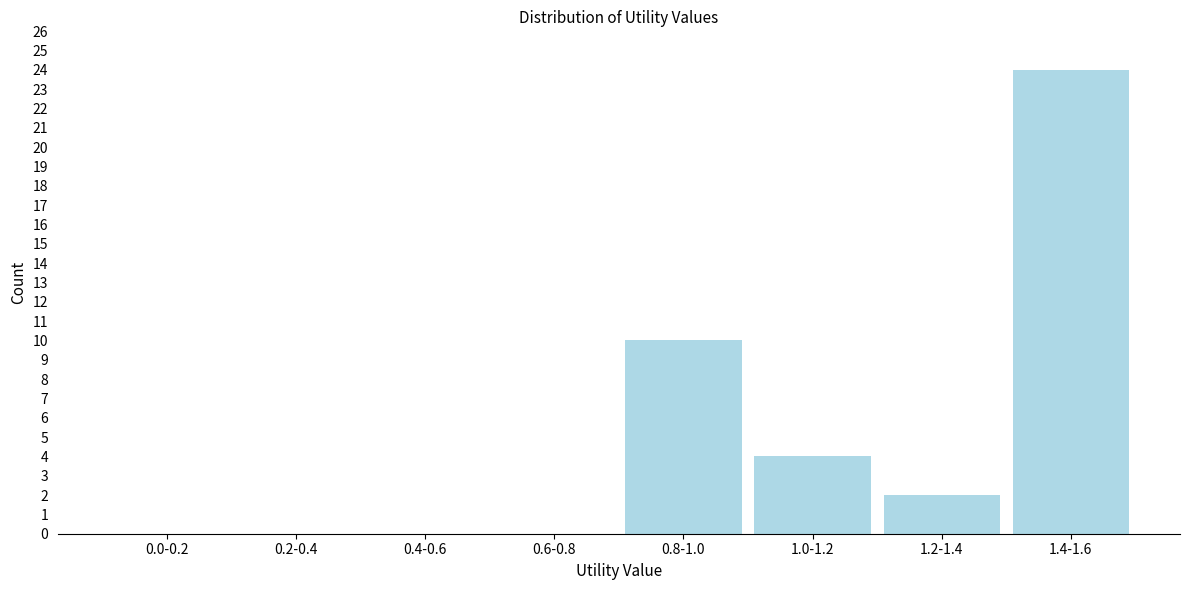

Reading left to right, list all the values displayed in this chart.

0.0-0.2=0	0.2-0.4=0	0.4-0.6=0	0.6-0.8=0	0.8-1.0=10	1.0-1.2=4	1.2-1.4=2	1.4-1.6=24